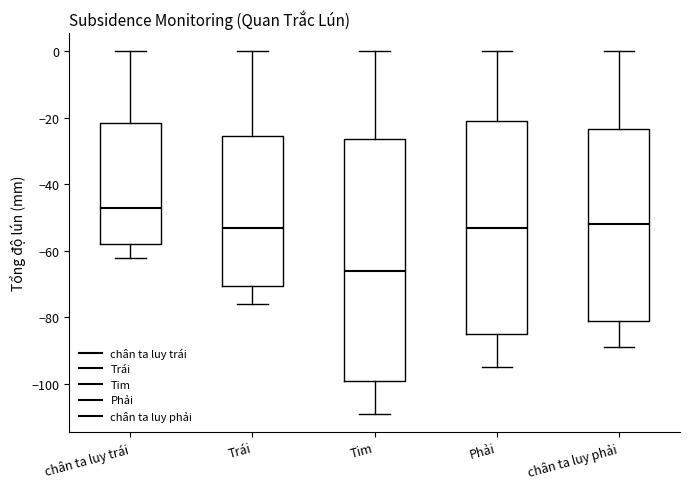

Which box has the highest median line?

chân ta luy trái